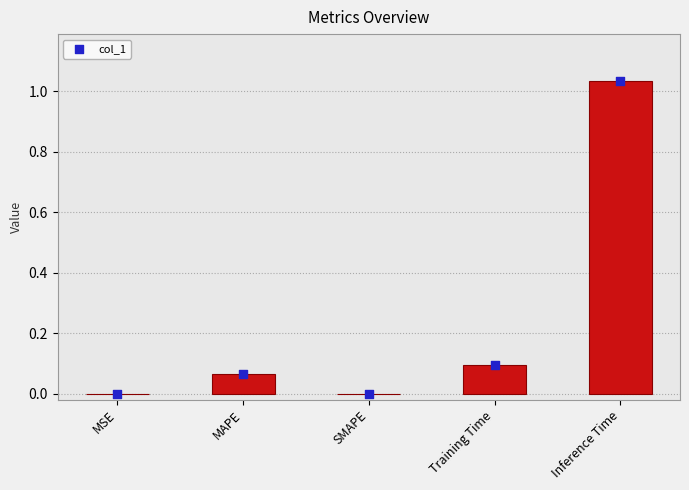

Between SMAPE and MAPE, which is larger?

MAPE